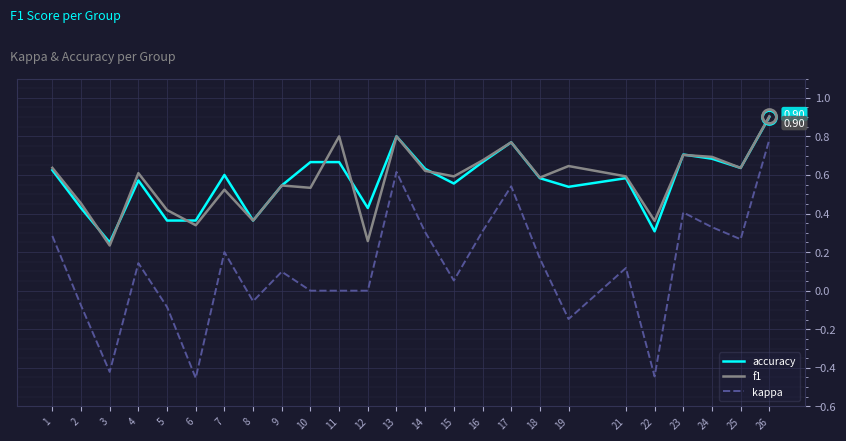

Count the number of categories in the chart.

25